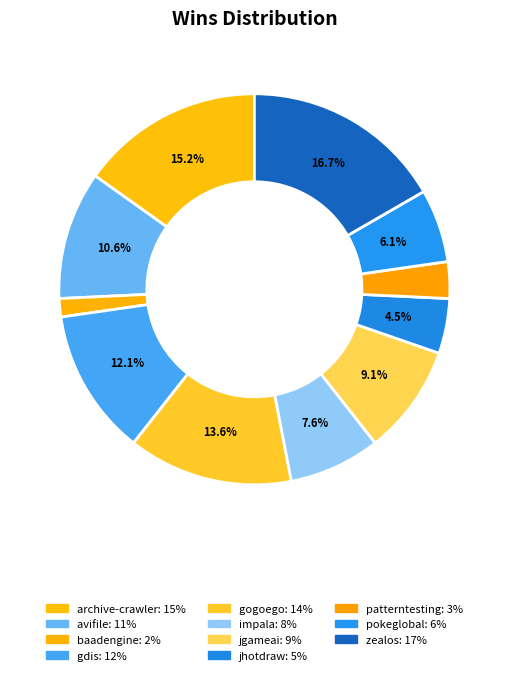

Count the number of slices in the pie.

11